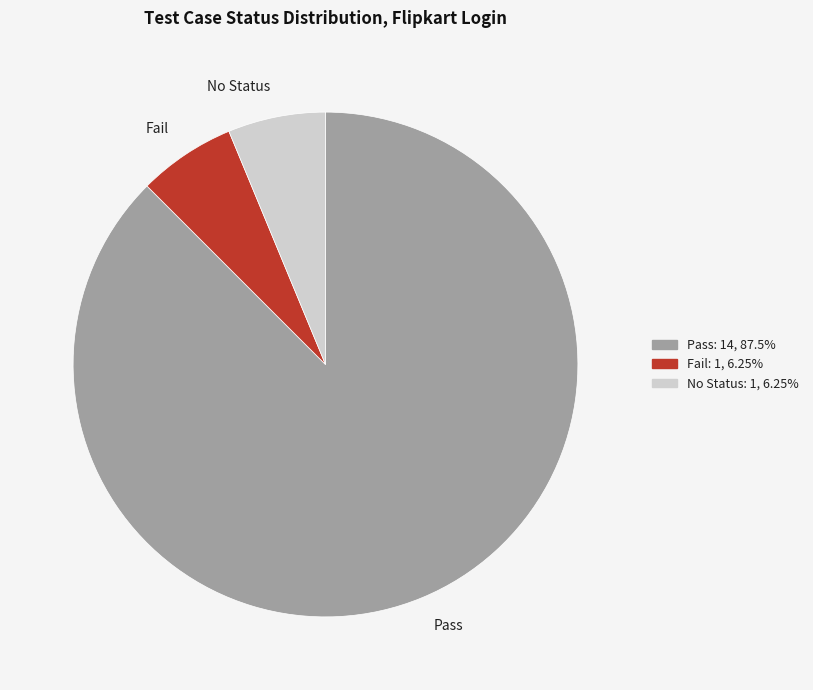

How many slices are in this pie chart?

3